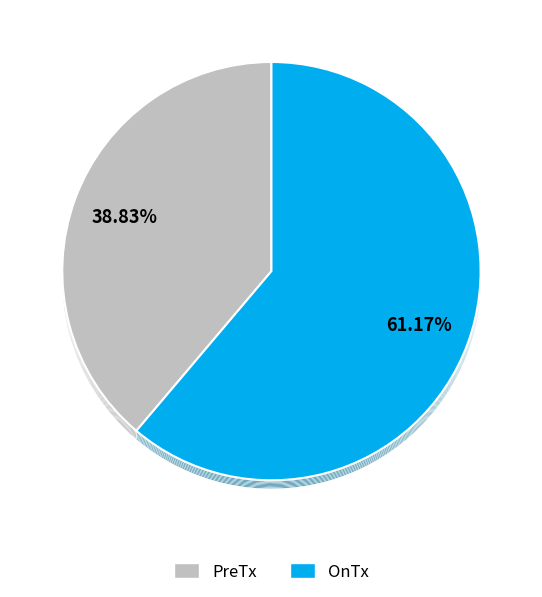

How many segments does this pie chart have?

2